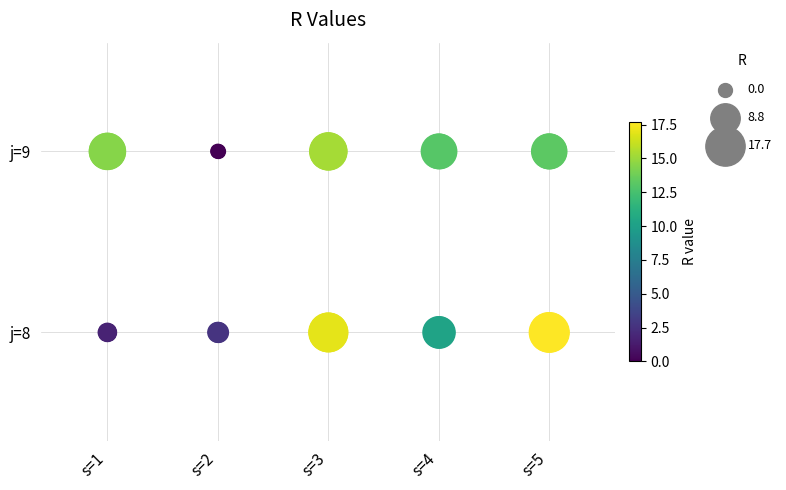

Which series has the widest spread of values?

j=8